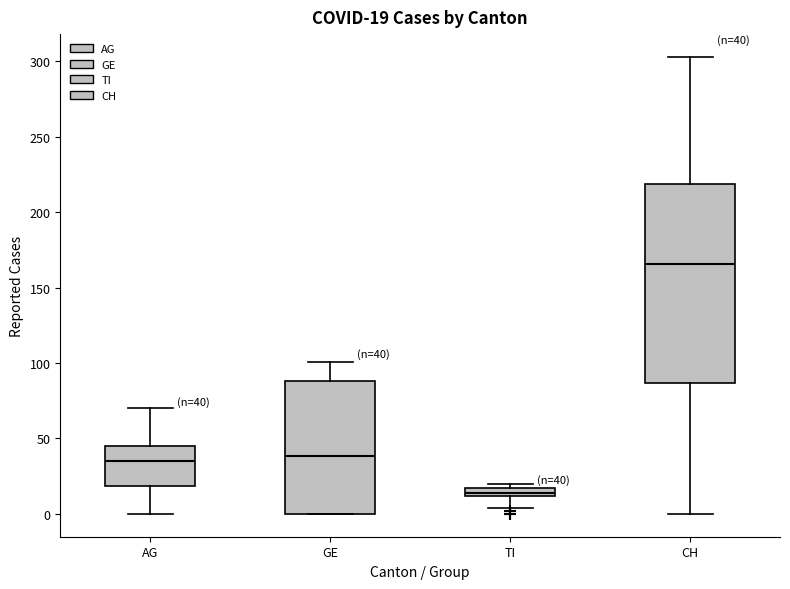

Which box has the highest median line?

CH